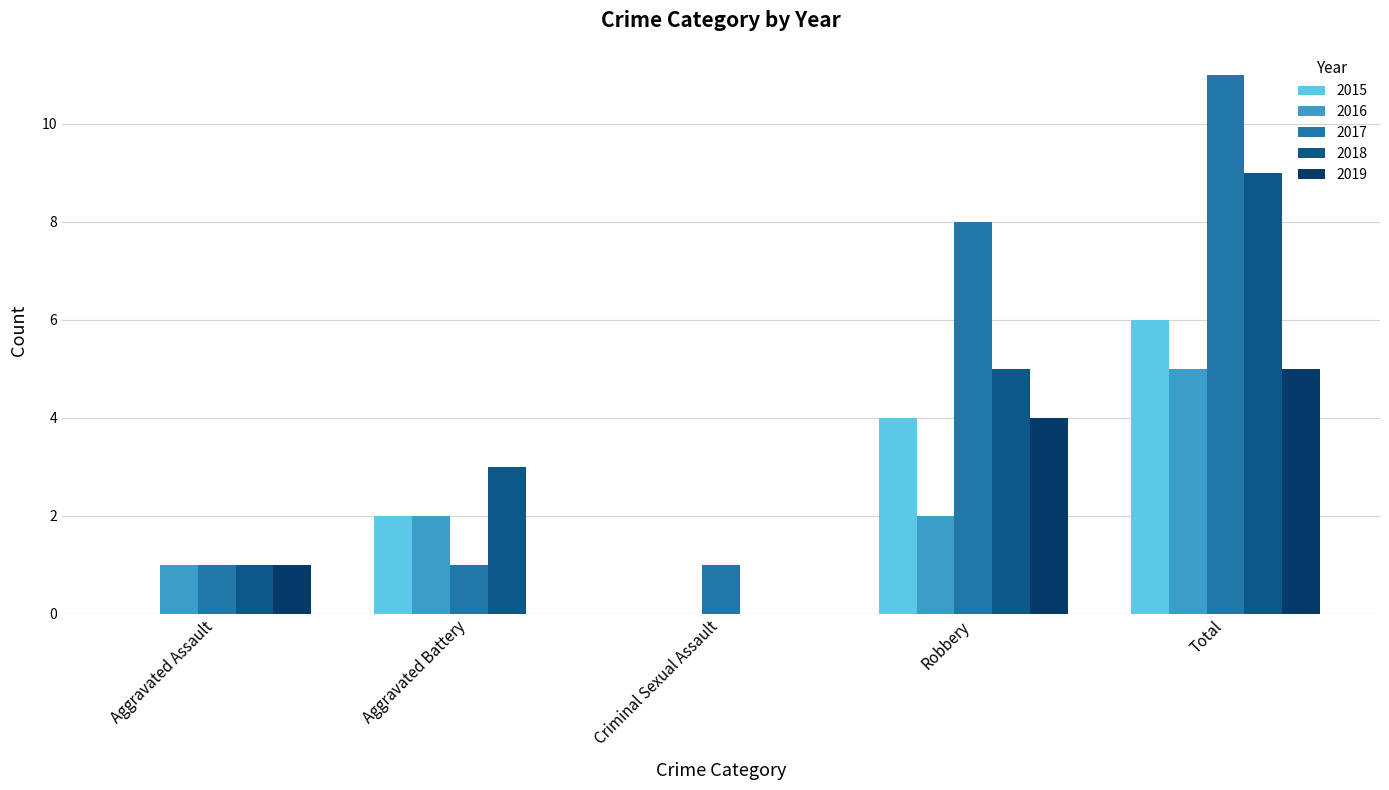

What is the total value across all series at Total?

36